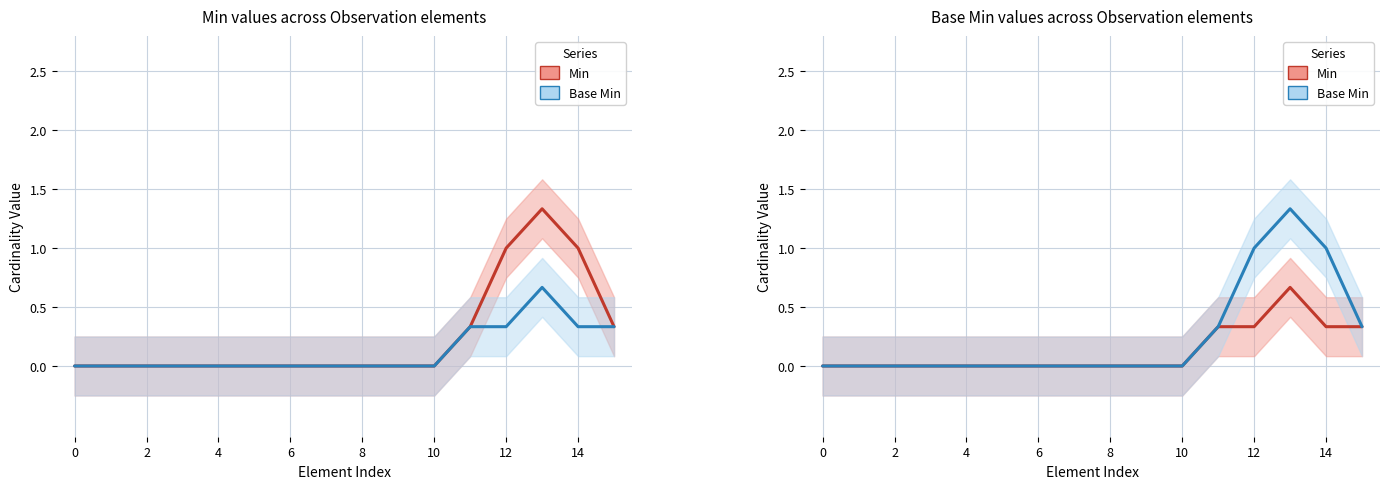

What is the label of the 9th point from the left?

8